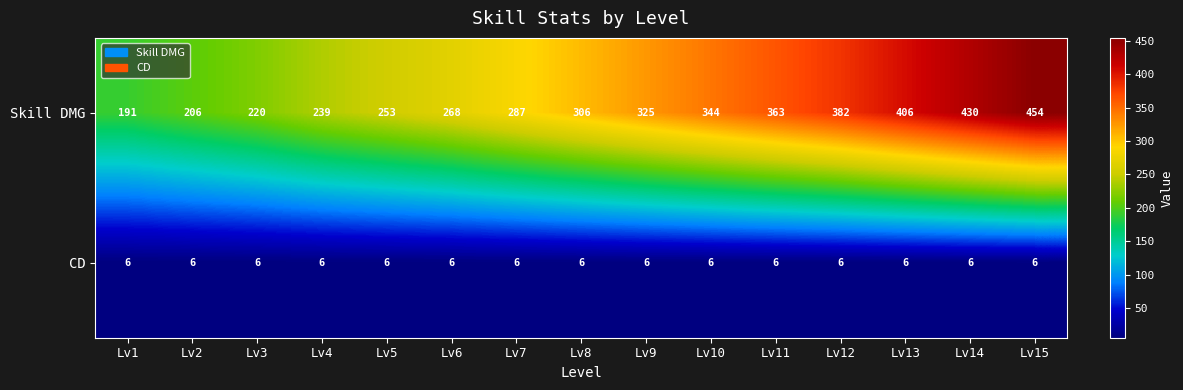

What is the lowest value of the CD series?

6